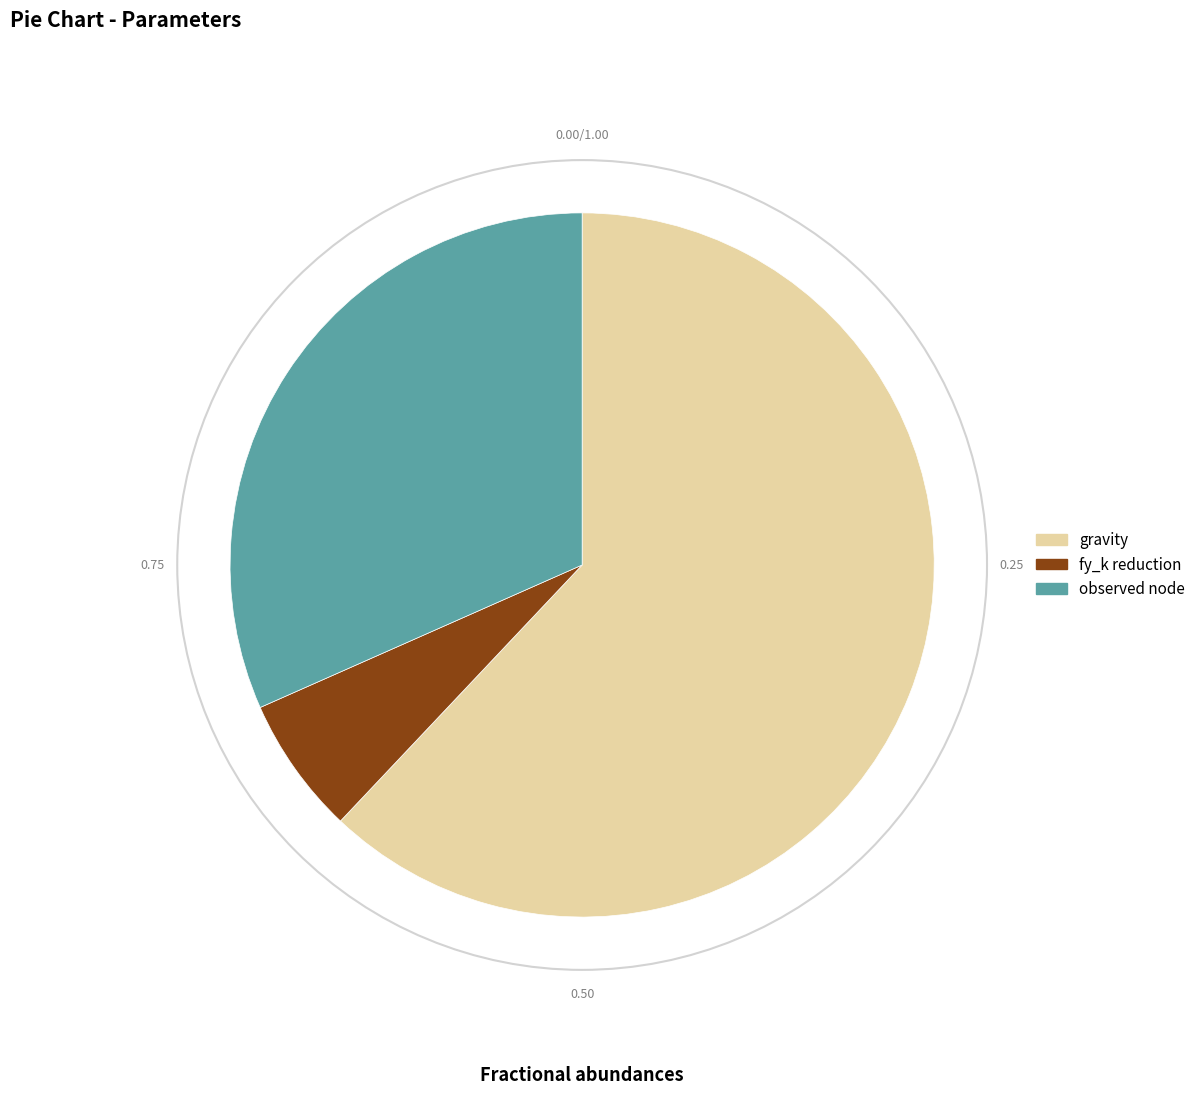

Combined, do fy_k reduction and gravity account for over 50%?

Yes